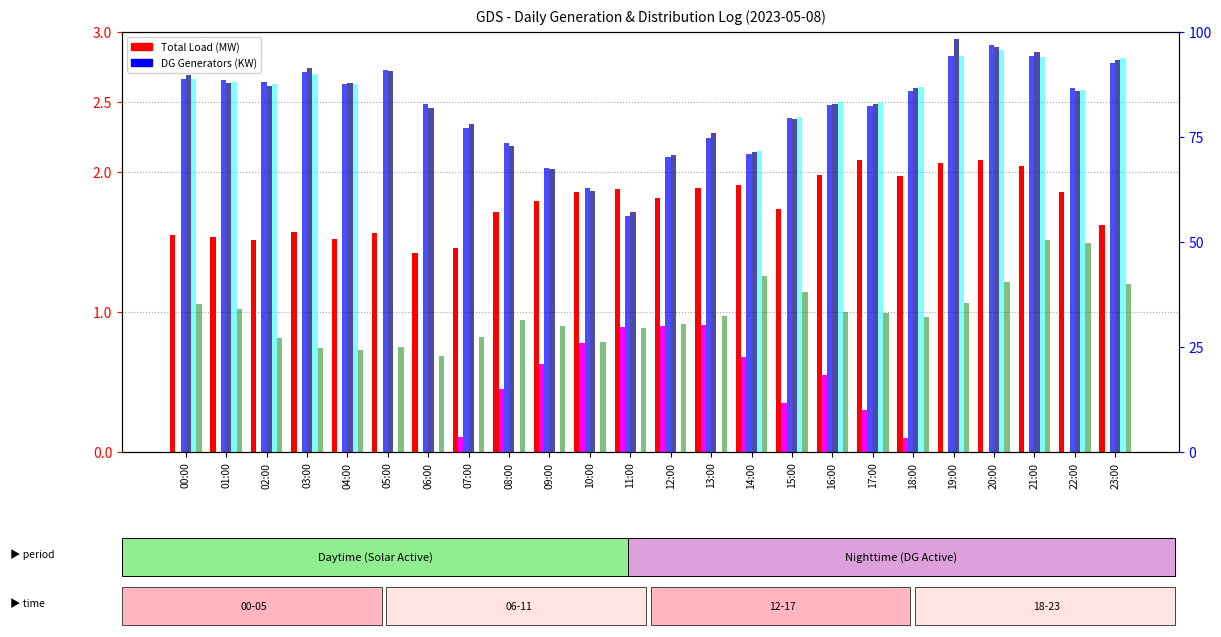

What is the difference between the highest and lowest values at 17:00?

82.8